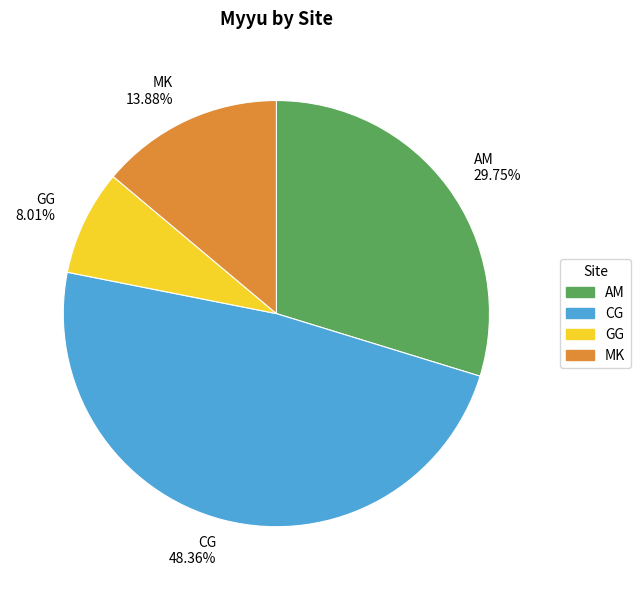

Which has a higher value, GG or CG?

CG